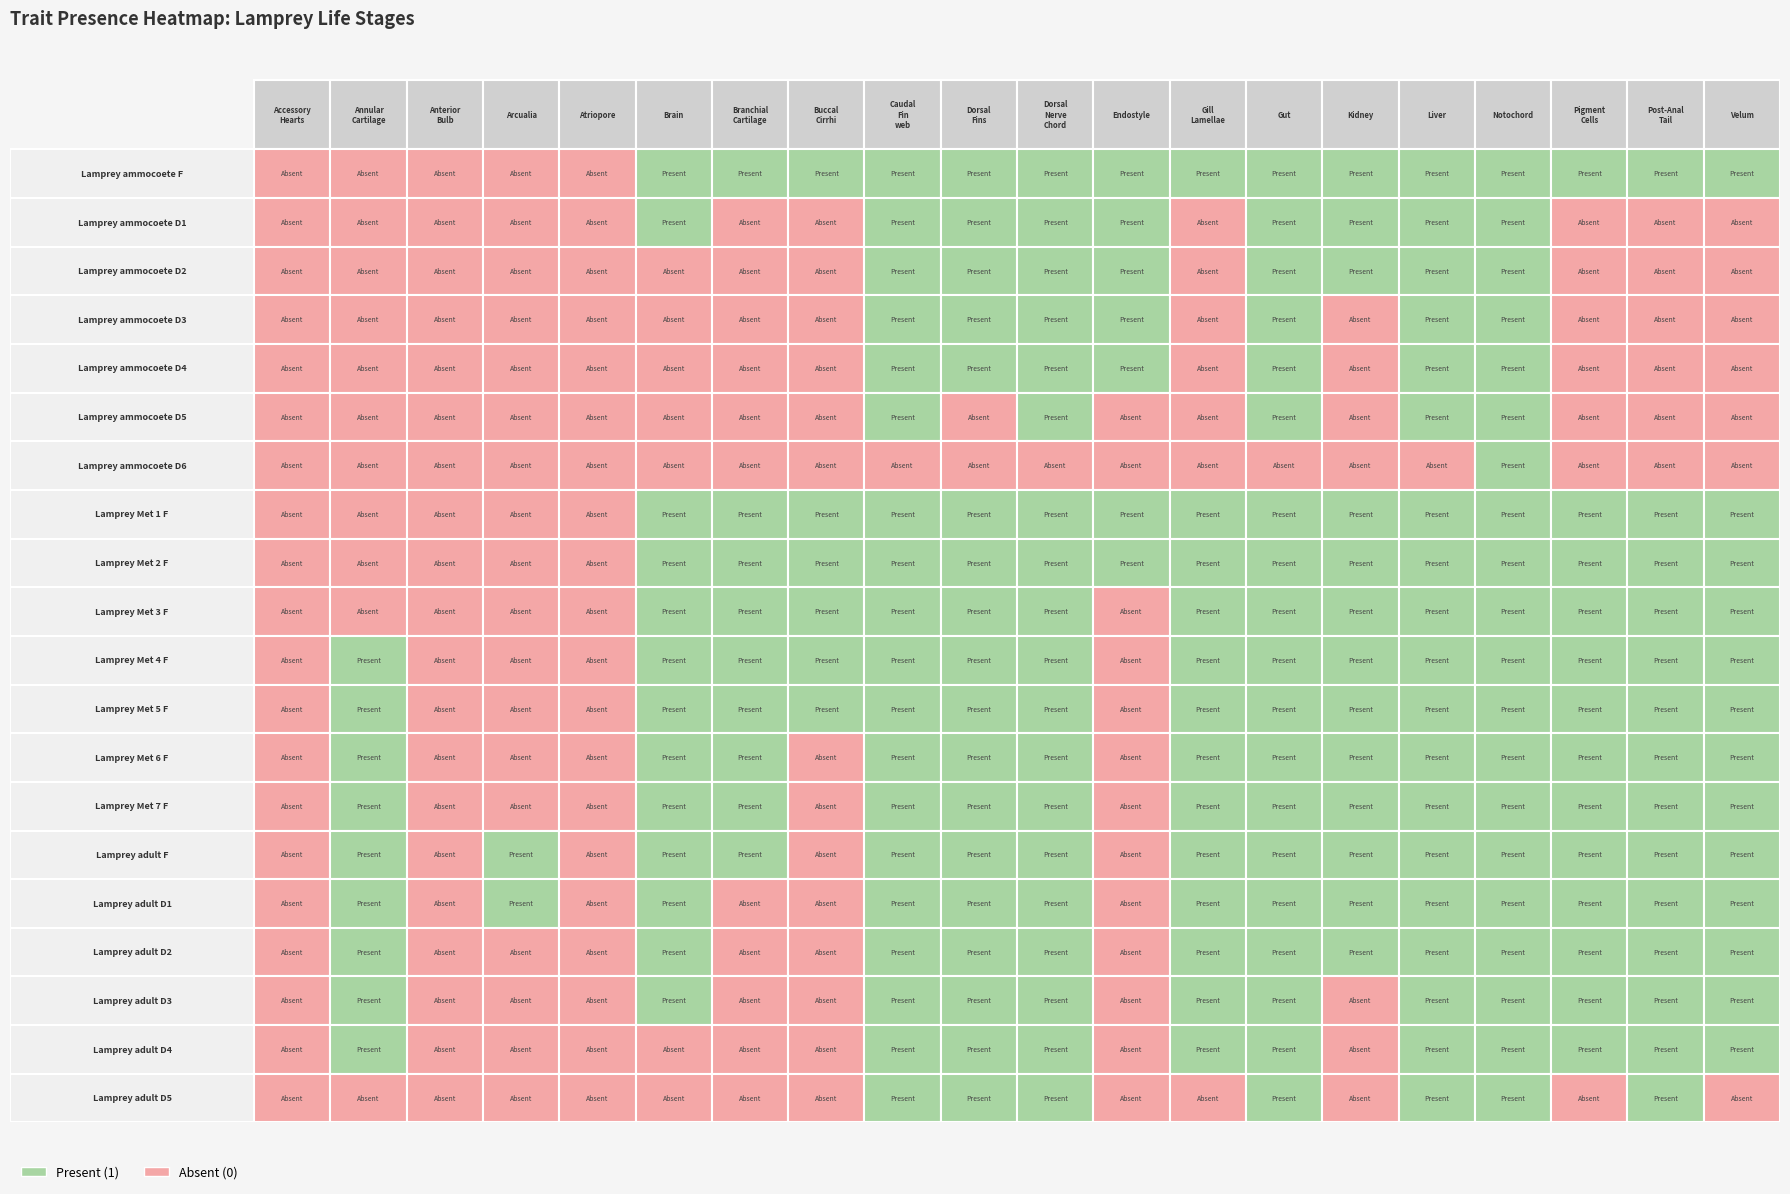

True or false: Lamprey_ammocoete_D6 has a value of 0 at Lamprey_ammocoete_D1.

True